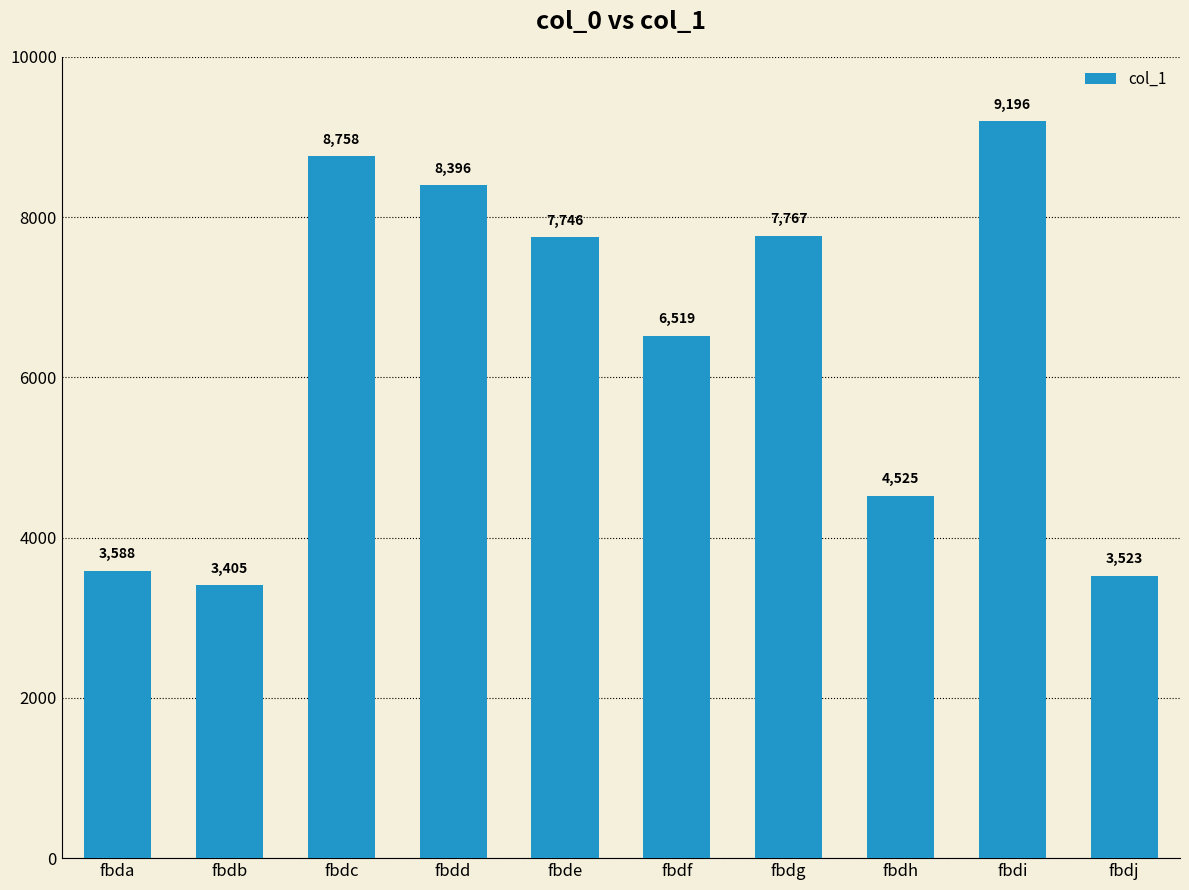

Which category has the lowest value across all series?

fbdb